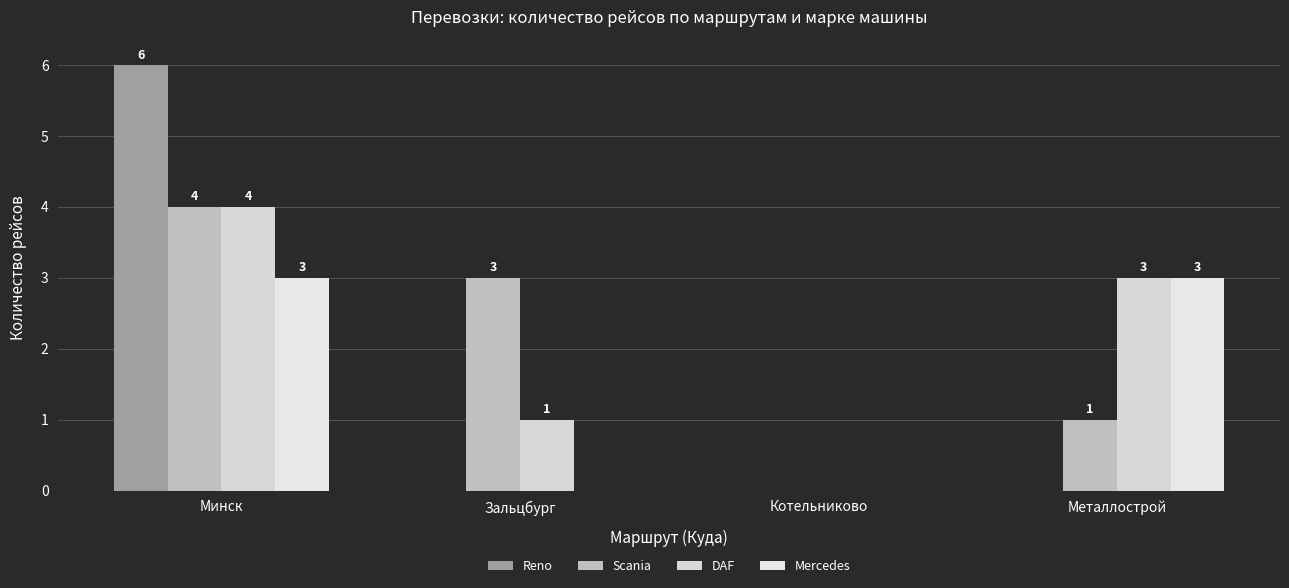

What is the difference between the highest and lowest values at Зальцбург?

3